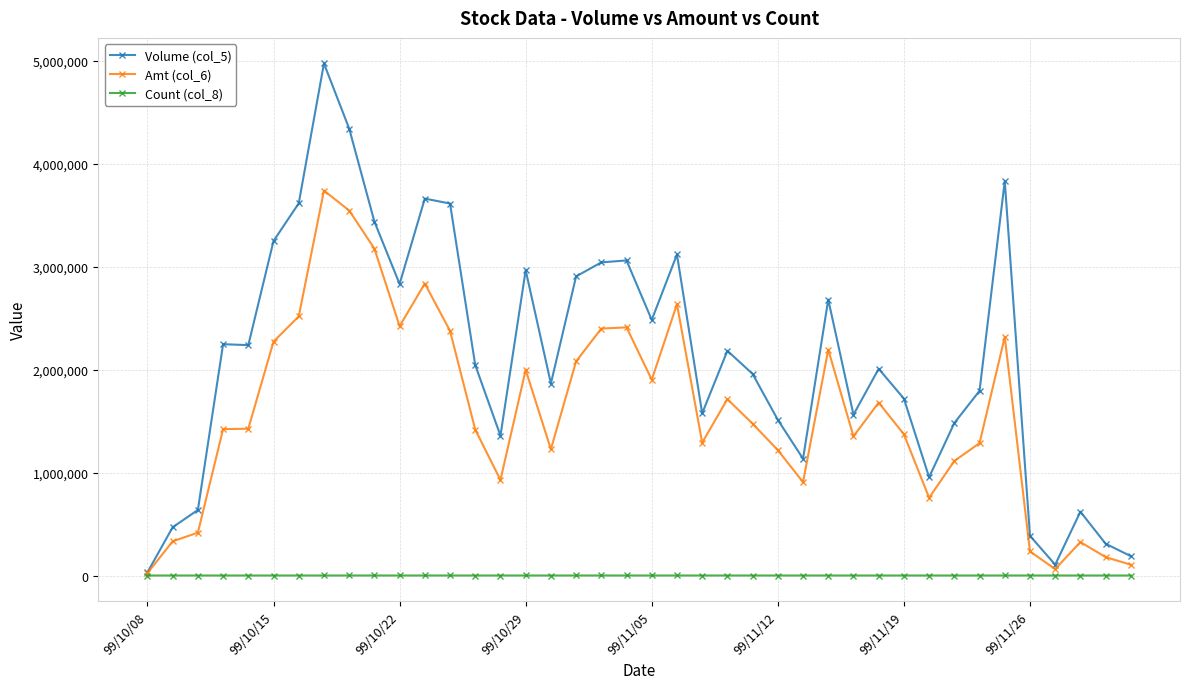

True or false: Amt (col_6) has more than 1 points higher than both neighbors.

True